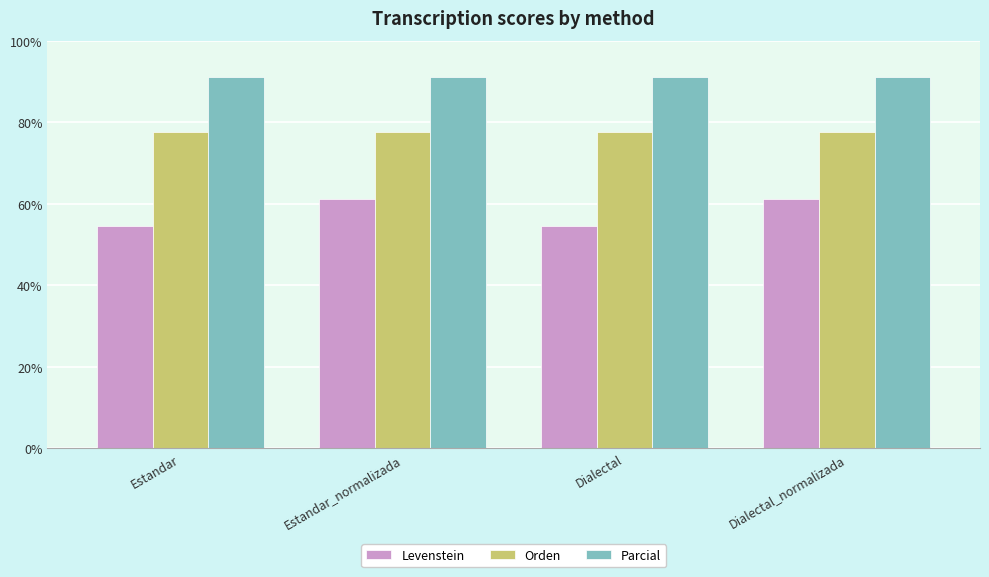

Which series has the widest spread of values?

Levenstein